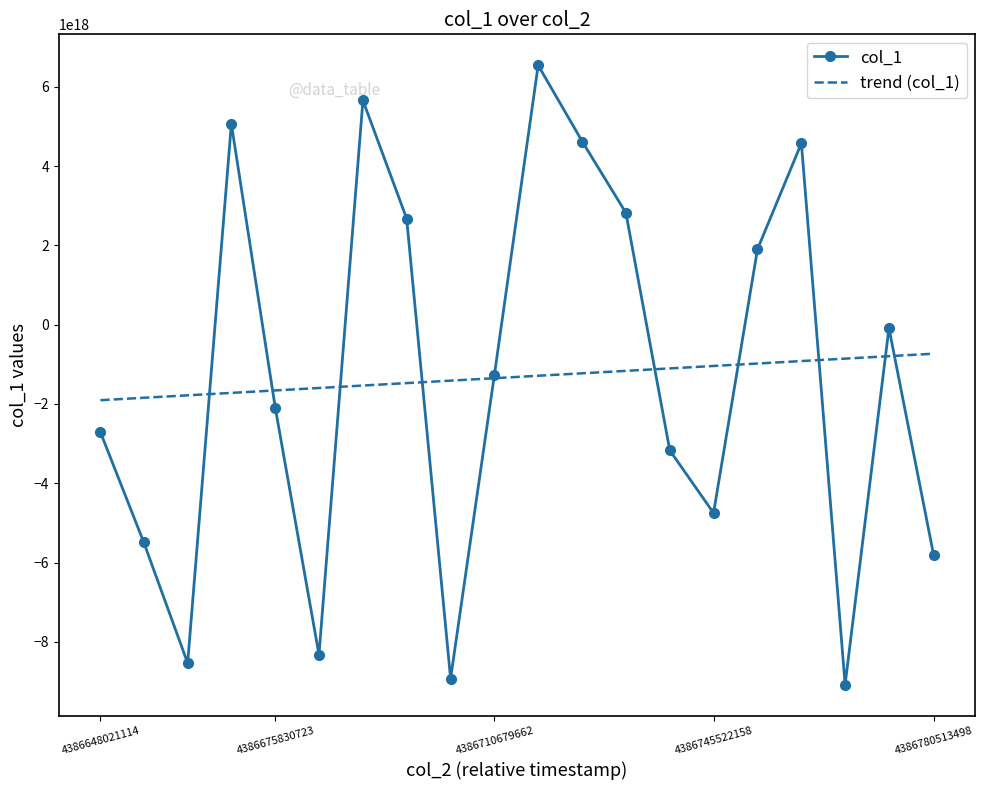

Rank the series by their maximum value, from lowest to highest.

trend (col_1), col_1